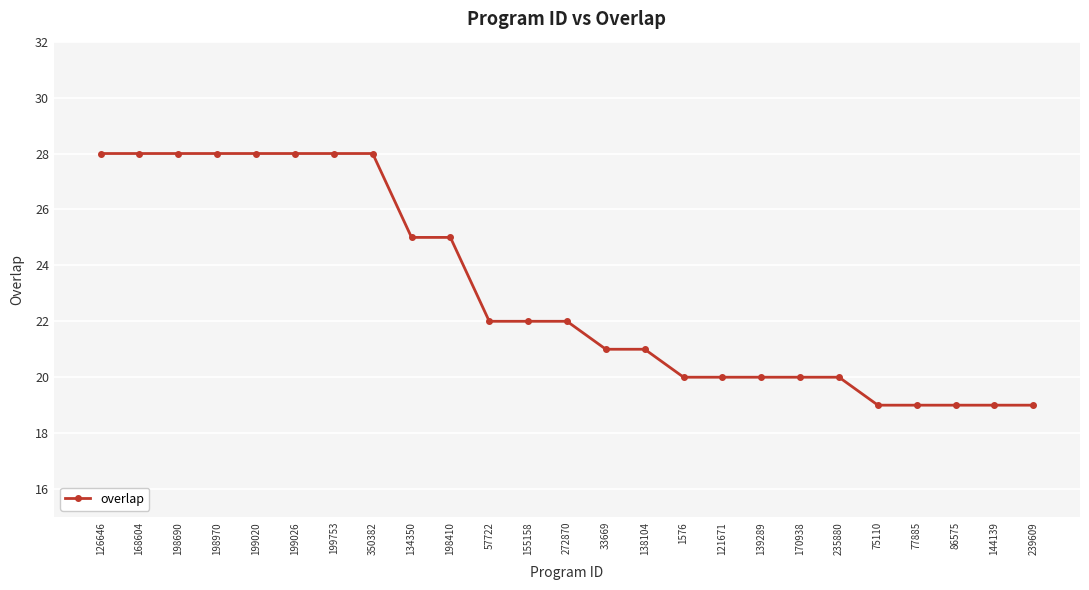

Is this an area chart (filled region under the line)?

No